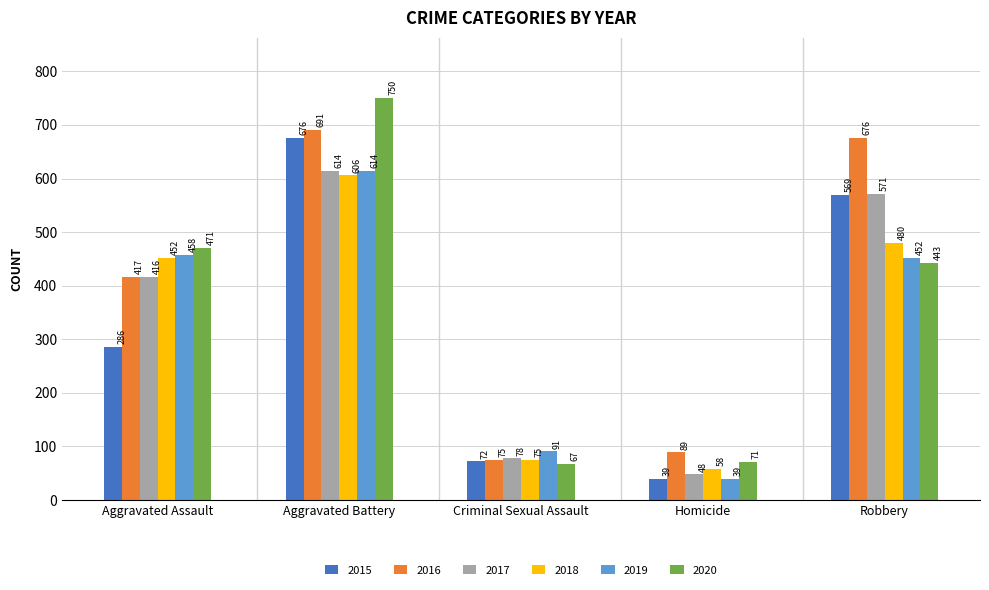

Are the bars horizontal?

No